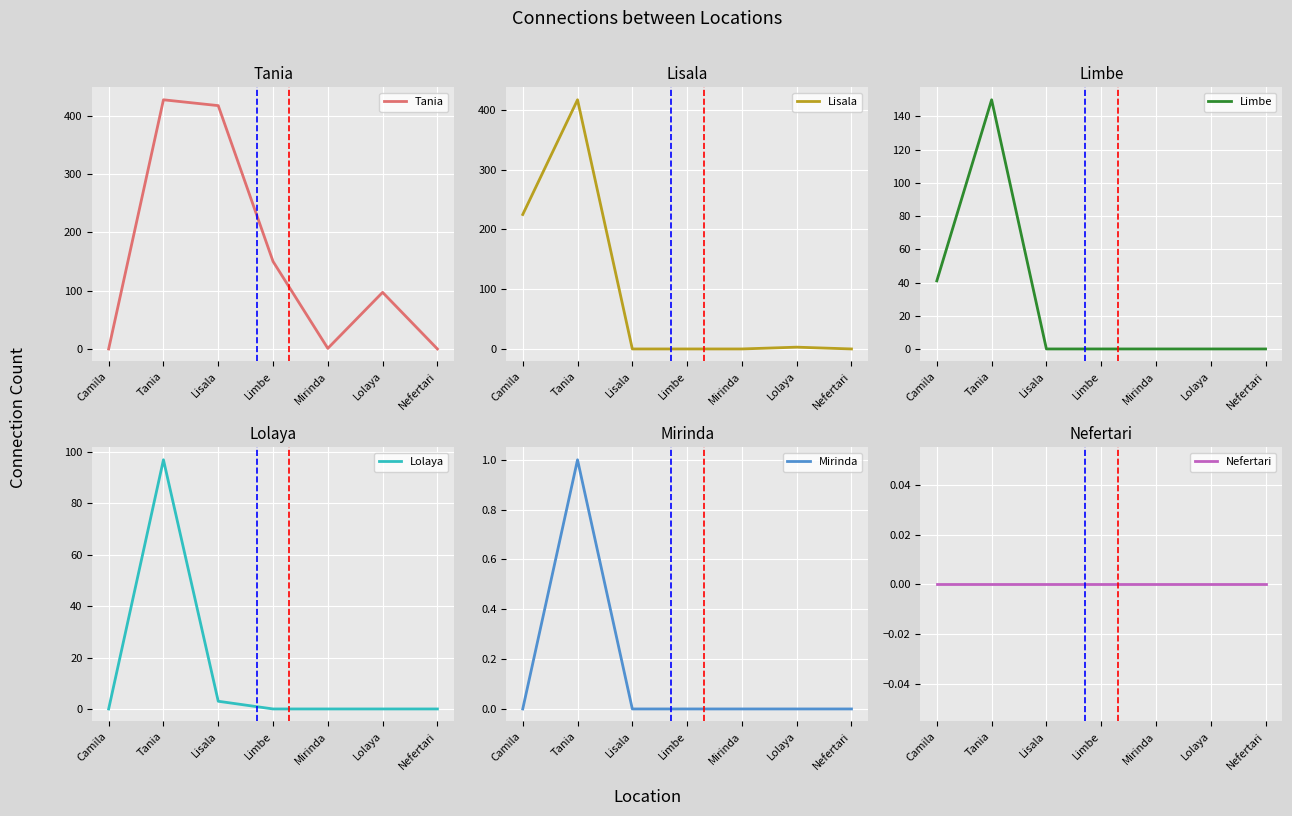

Reading left to right, list all the values displayed in this chart.

Tania: 0	427	417	150	1	97	0
Lisala: 225	417	0	0	0	3	0
Limbe: 41	150	0	0	0	0	0
Lolaya: 0	97	3	0	0	0	0
Mirinda: 0	1	0	0	0	0	0
Nefertari: 0	0	0	0	0	0	0